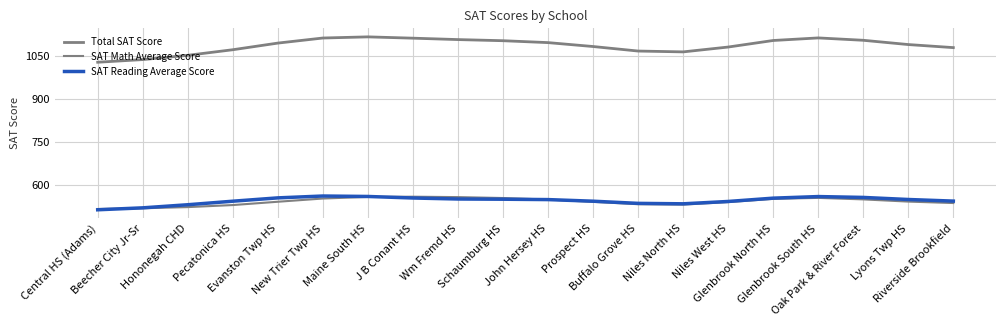

True or false: SAT Math Average Score has more than 1 interior local peaks.

True